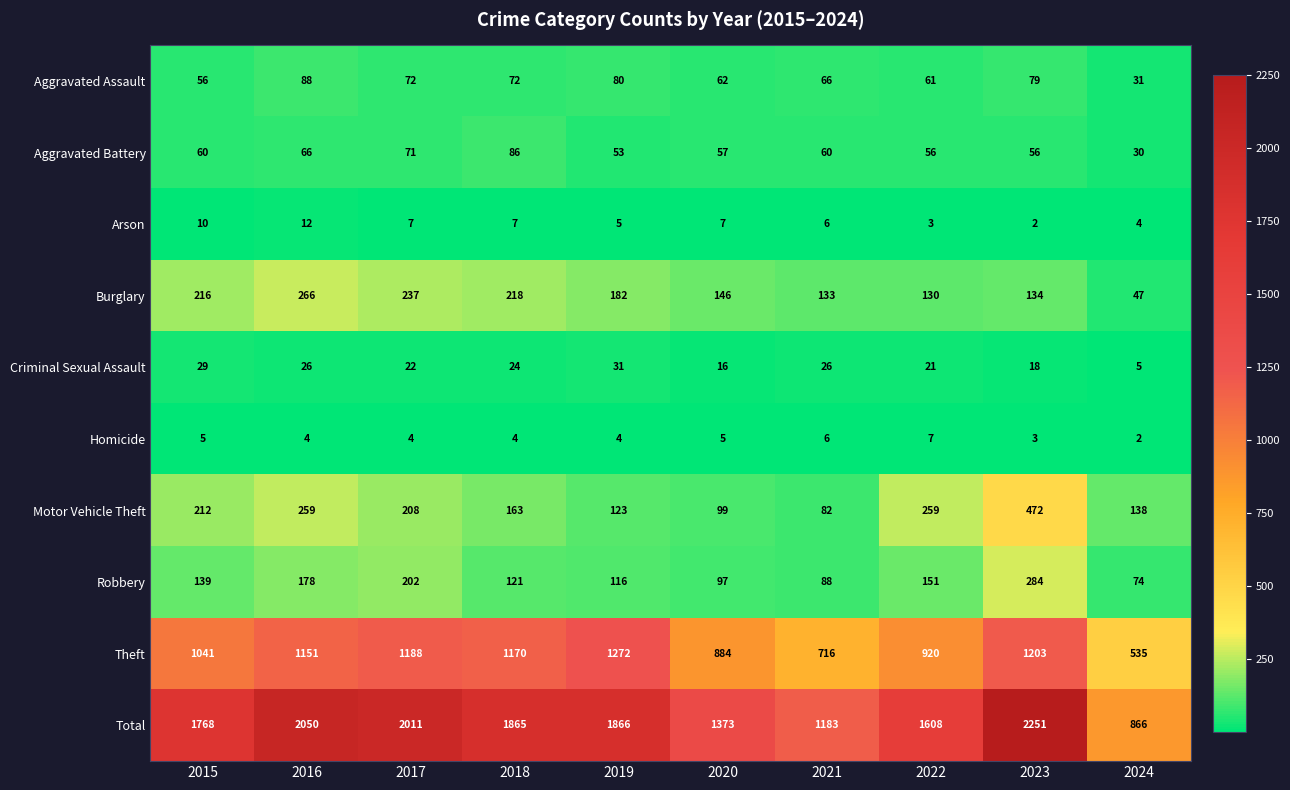

What is the difference between the highest and lowest values at 2015?

1763